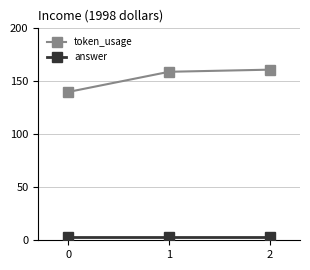

What is the total value across all series at 0?

143